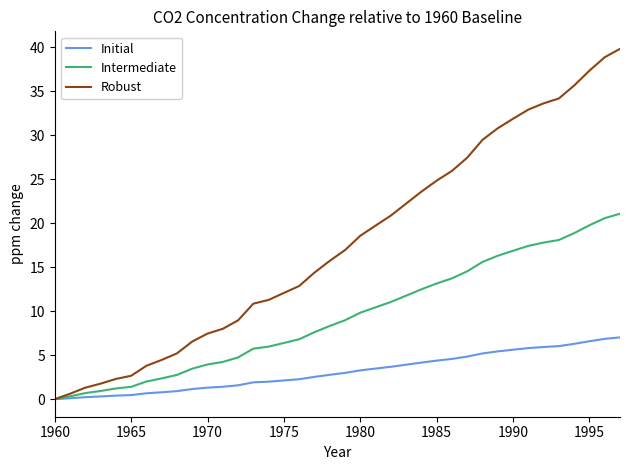

How many lines are shown in the chart?

3